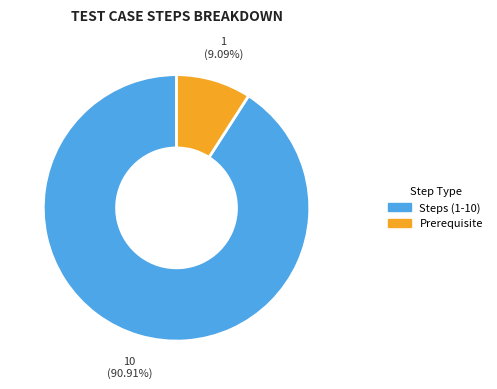

How many segments does this pie chart have?

2